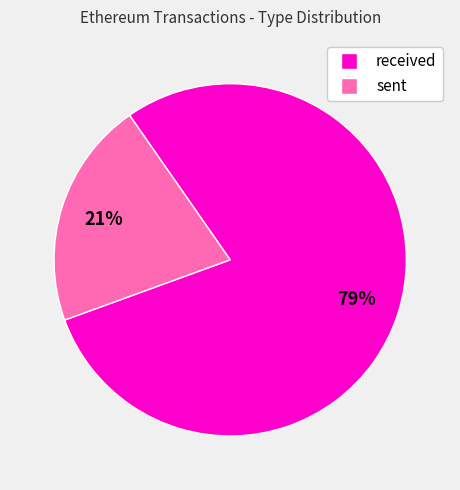

To the nearest percent, what is the difference between the largest and smallest slice percentages?

58%